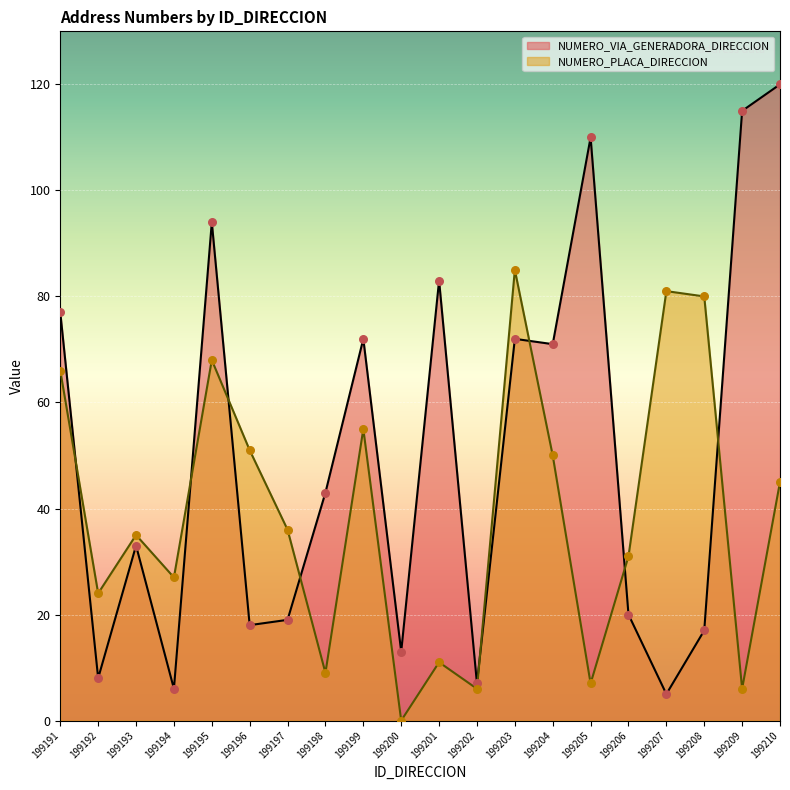

What are all the series names shown in the legend?

NUMERO_VIA_GENERADORA_DIRECCION, NUMERO_PLACA_DIRECCION